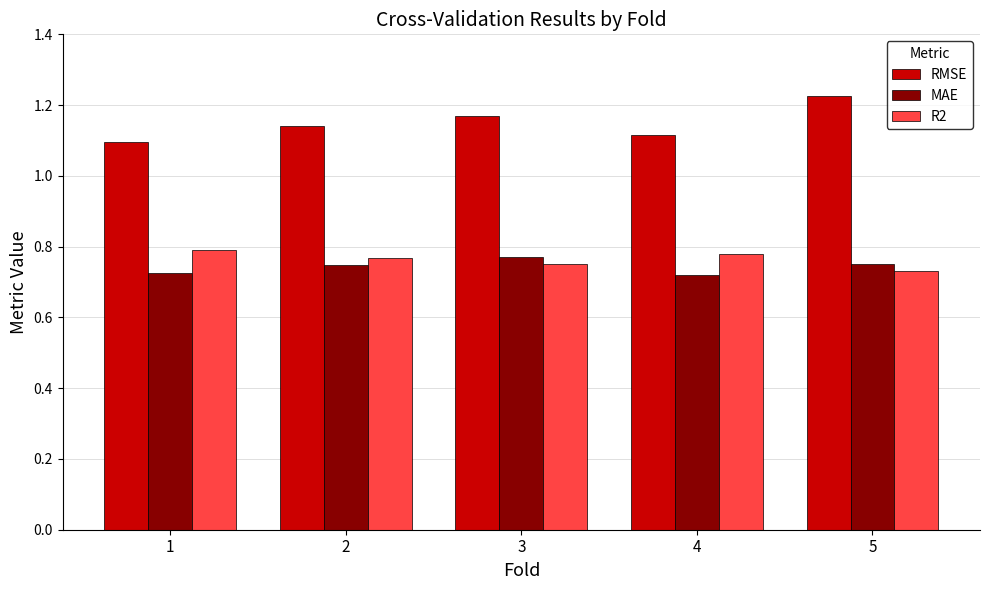

What is the sum of all R2 values?

3.8